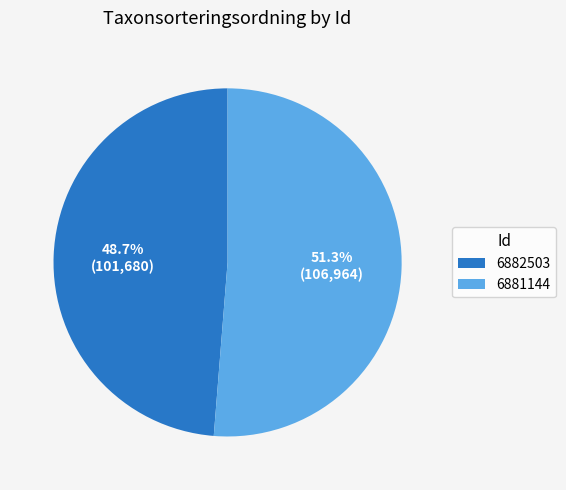

Which category has the smallest portion of the pie?

6882503